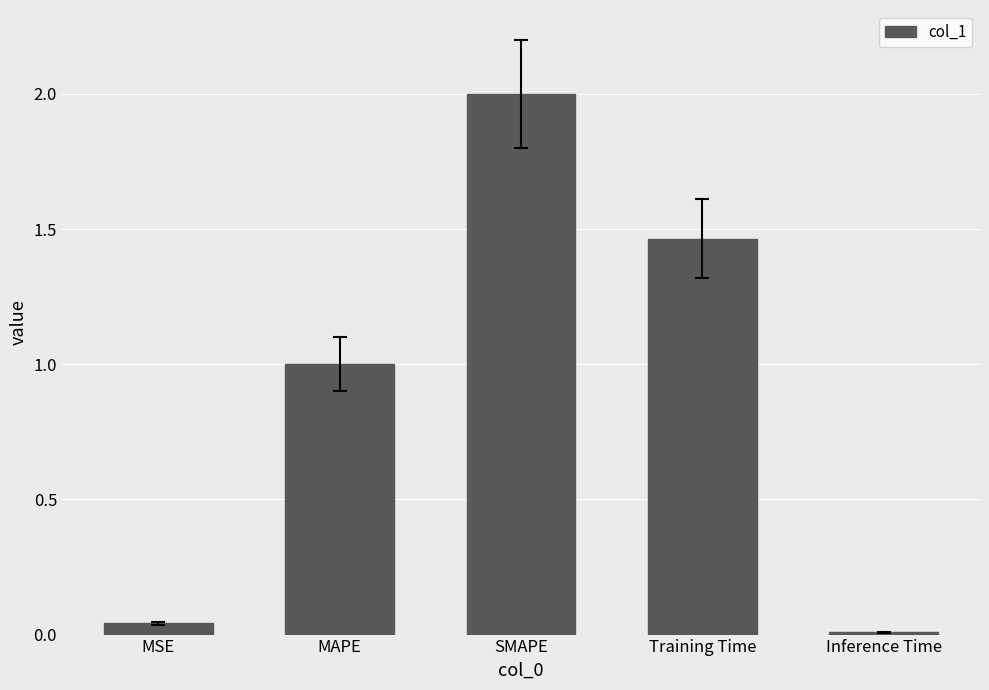

What is the label of the 2nd bar from the left?

MAPE